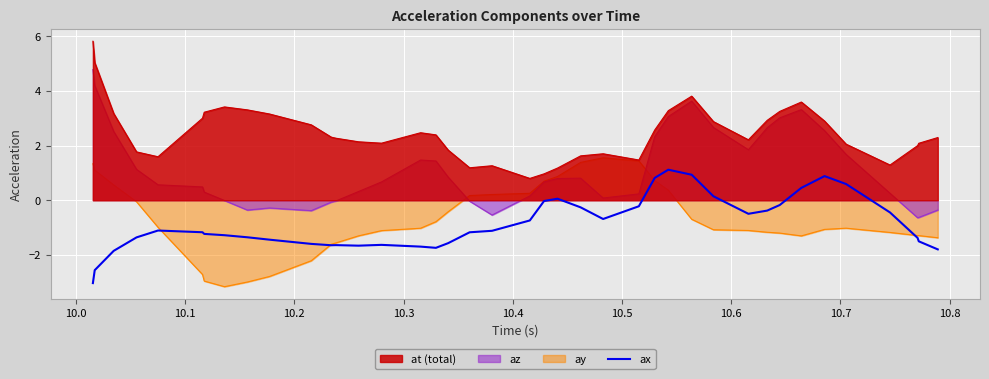

What is the maximum value for ax?

1.1